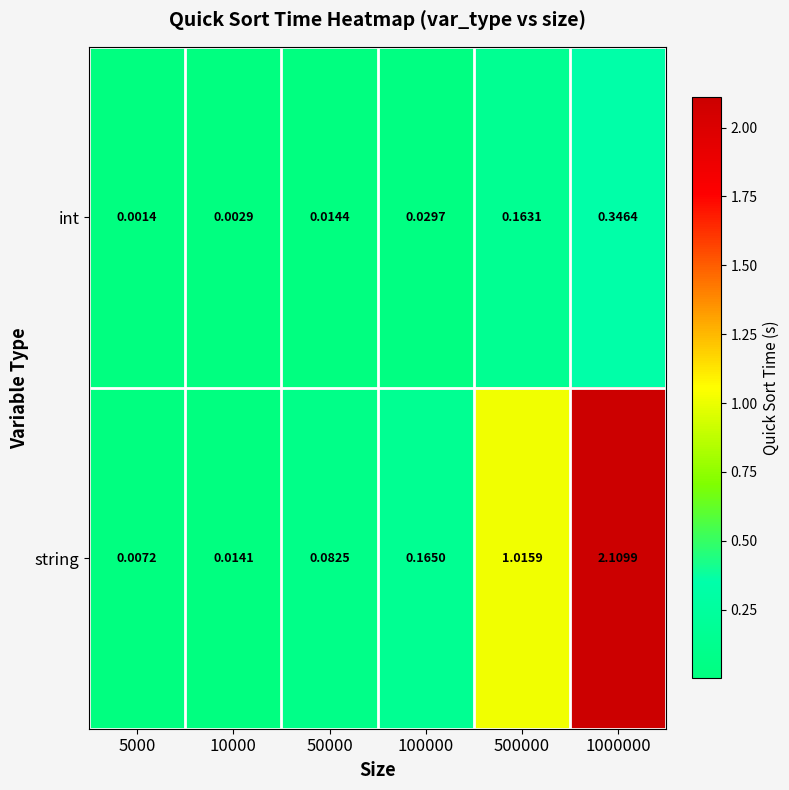

Is the value of string at 1000000 greater than the value of int at 5000?

Yes